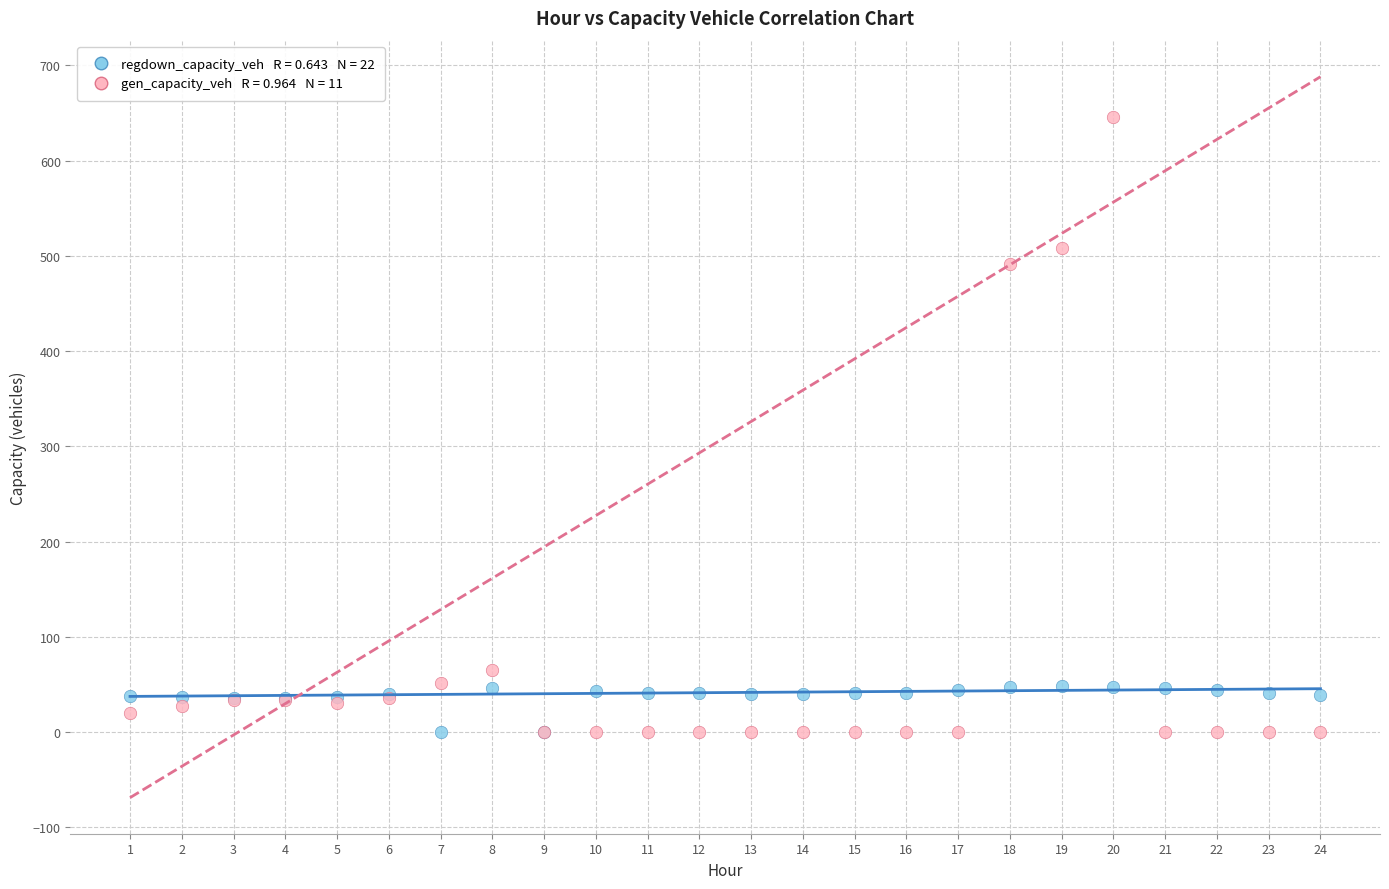

Across all series, what Y value is closest to 322?

491.5